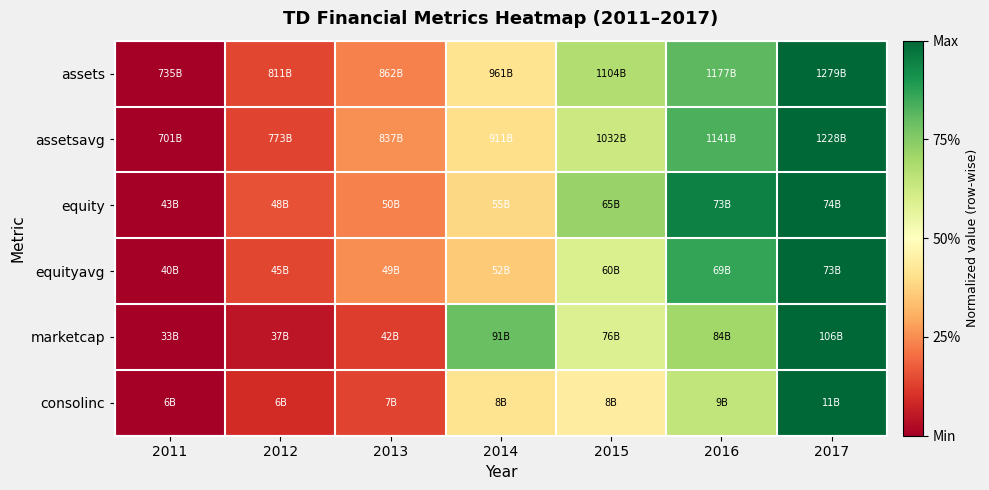

Which series has the largest range (max minus min)?

assets